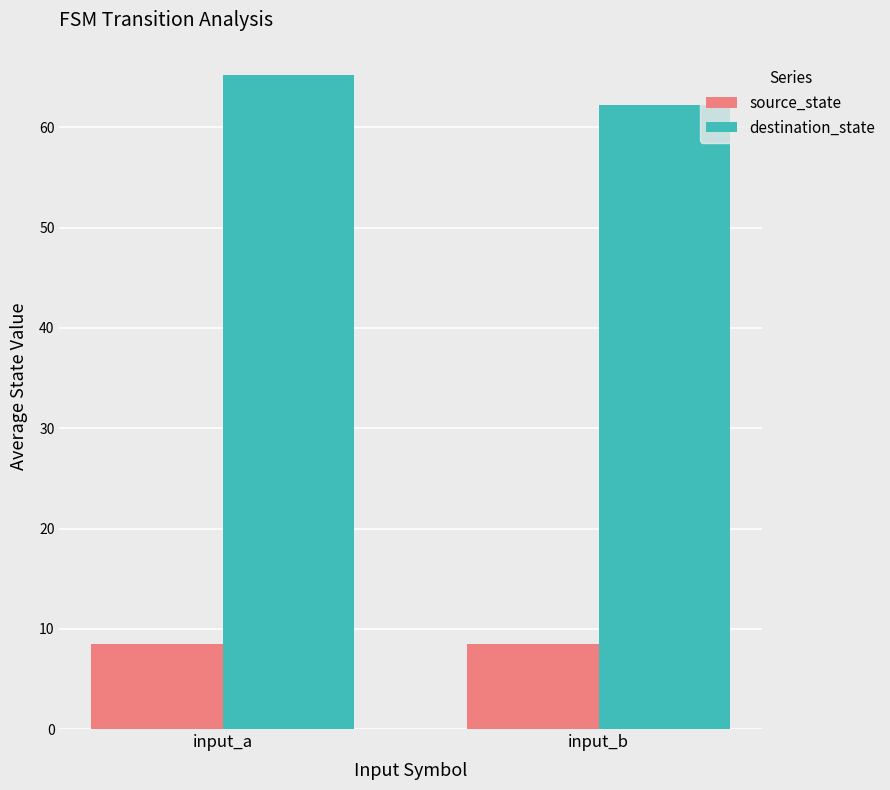

Reading left to right, list all the values displayed in this chart.

source_state: input_a=8.5	input_b=8.5
destination_state: input_a=65.2	input_b=62.2